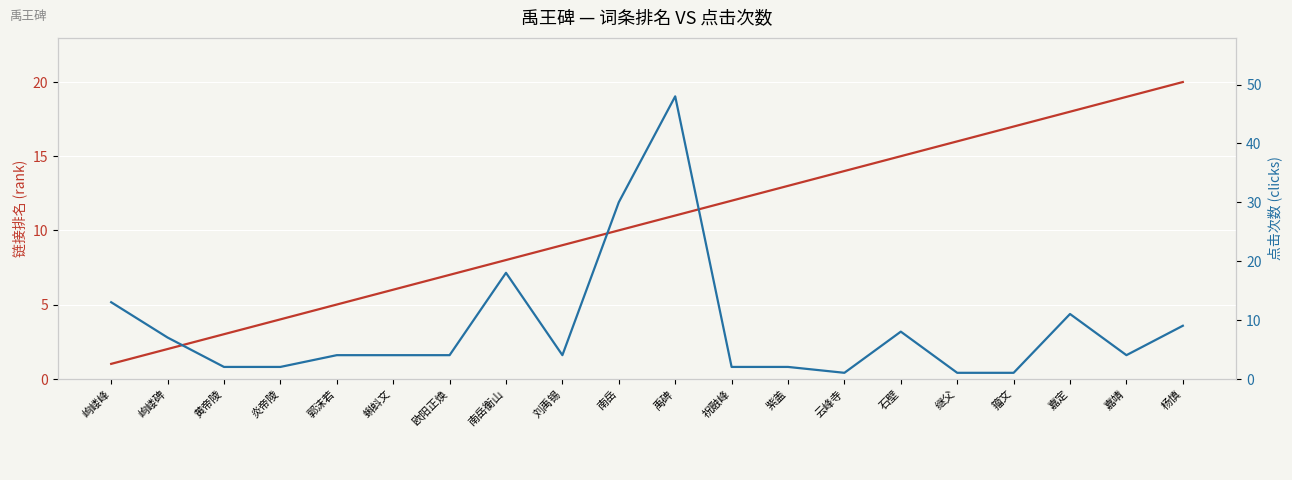

How many lines are shown in the chart?

2